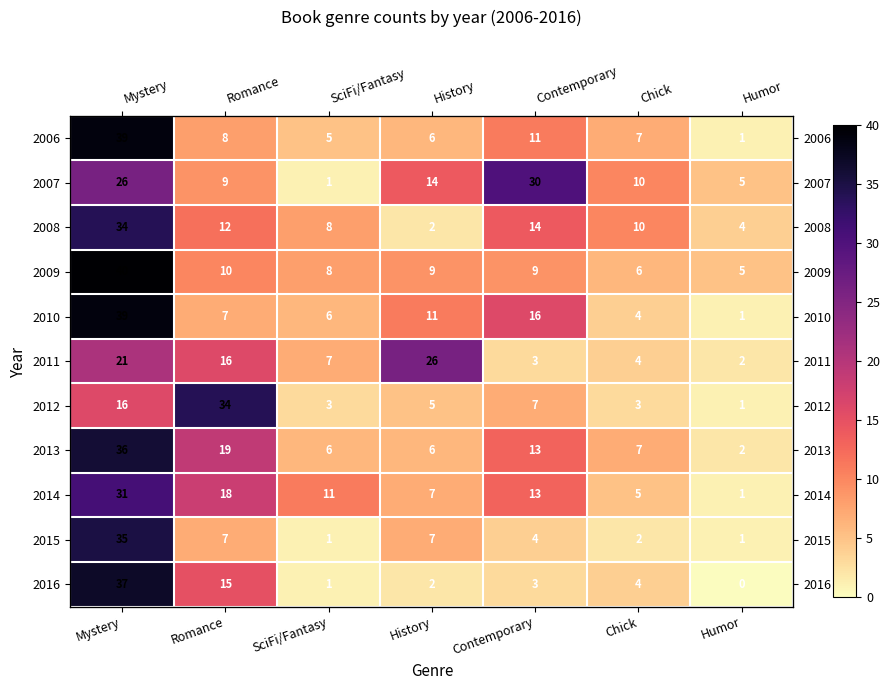

What is the sum of the 2013 values at Humor and Mystery?

38